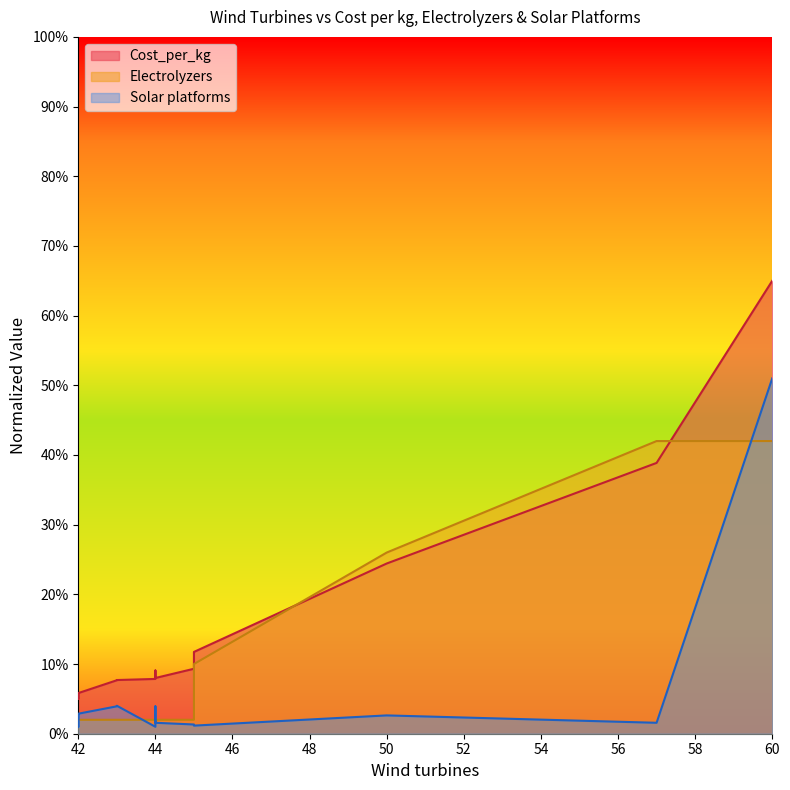

Which series has the widest spread of values?

Cost_per_kg